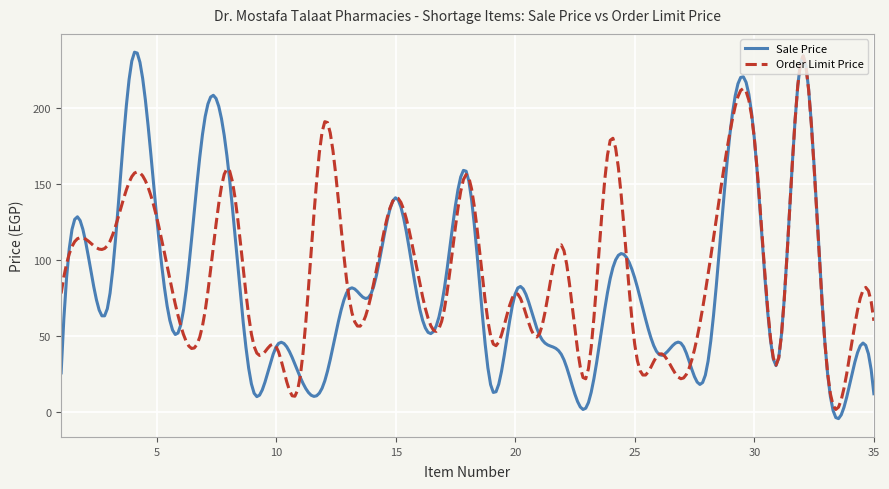

What is the maximum value for Sale Price?

236.8